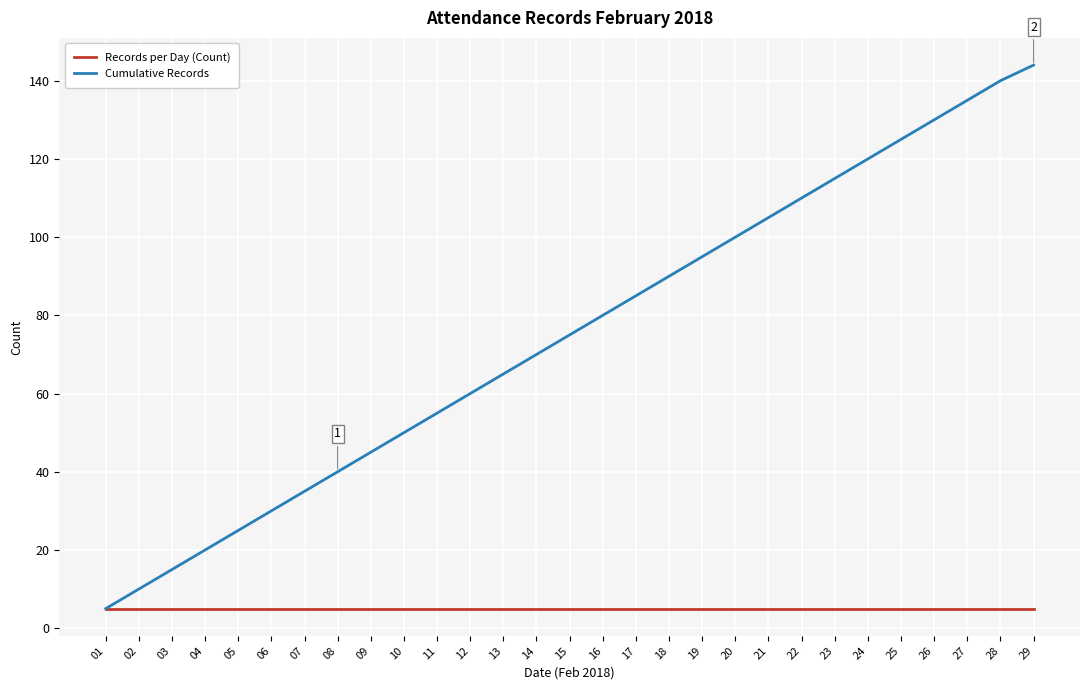

What is the maximum value for Records per Day (Count)?

5